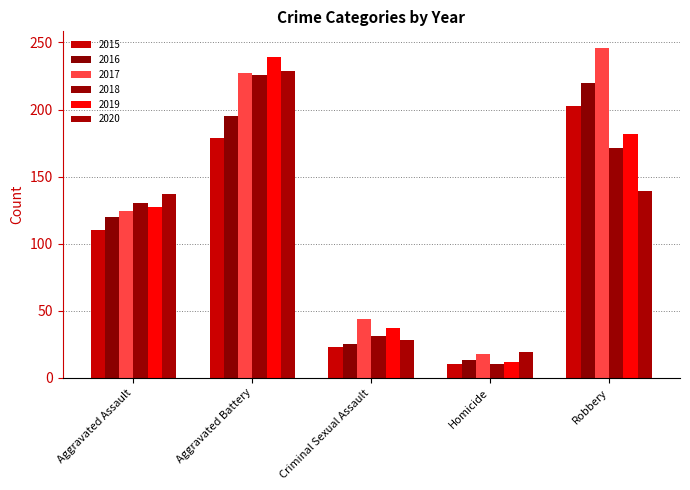

True or false: 2019 has a value of 19 at Homicide.

False